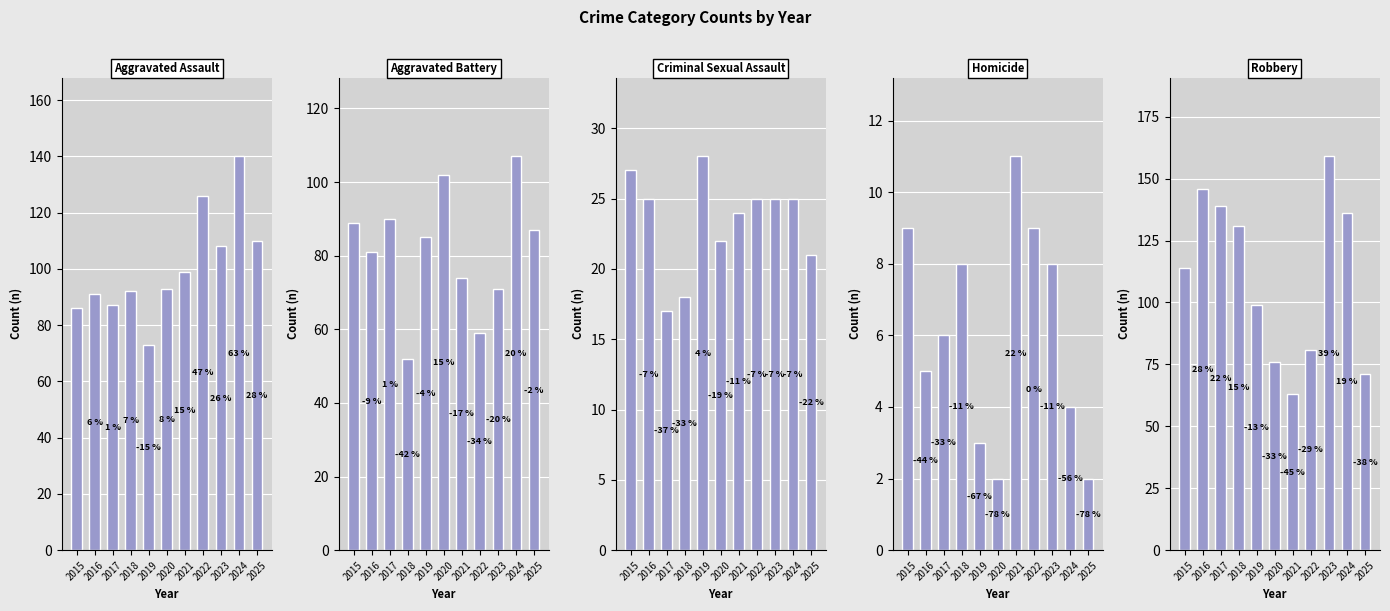

List the series in order of their peak value, lowest first.

Homicide, Criminal Sexual Assault, Aggravated Battery, Aggravated Assault, Robbery